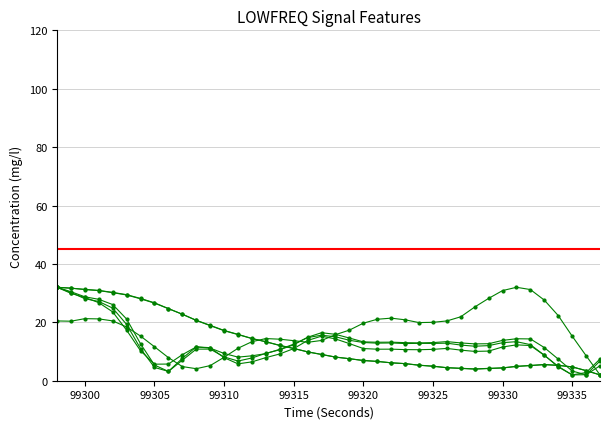

Where do firstDerivativePower_LOWFREQ and signalPower_LOWFREQ first cross each other?

99314 and 99315